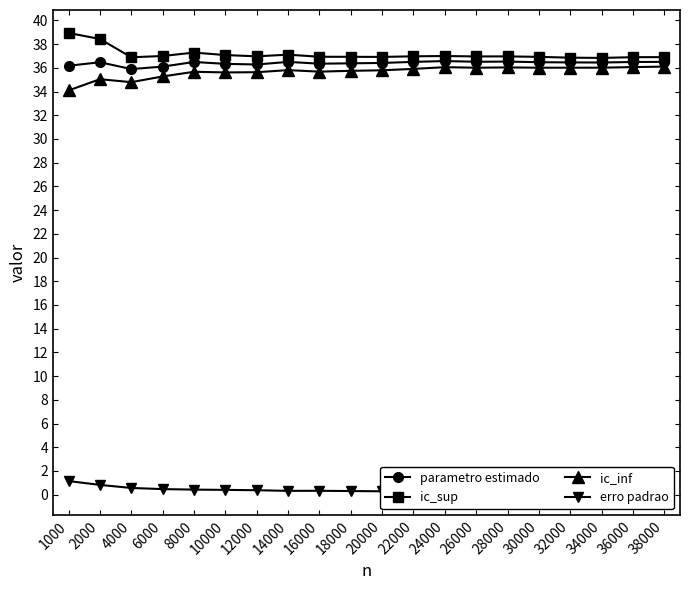

At which label does ic_sup reach its minimum?

34000